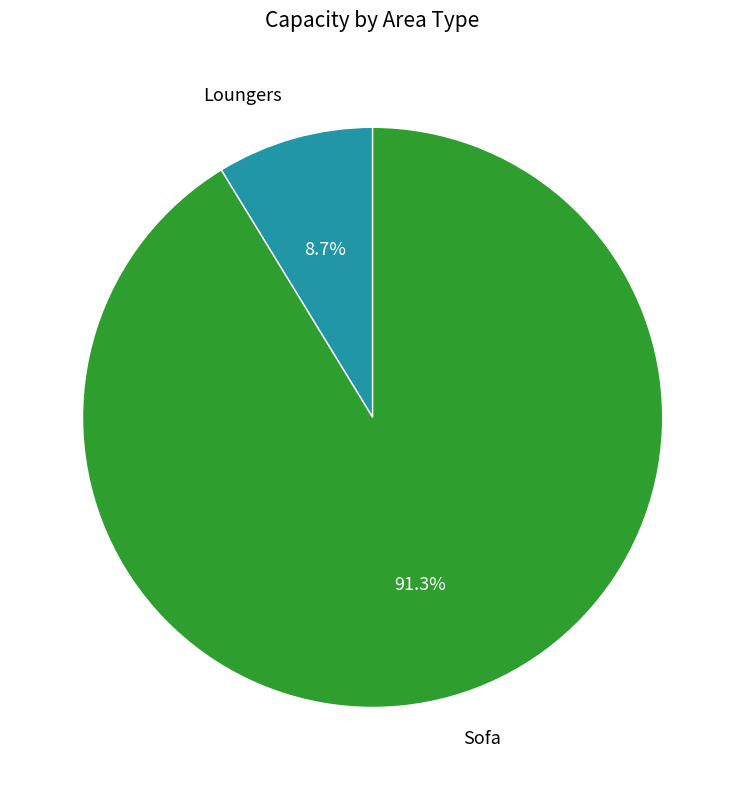

To the nearest percent, what percentage of the pie is Loungers?

9%